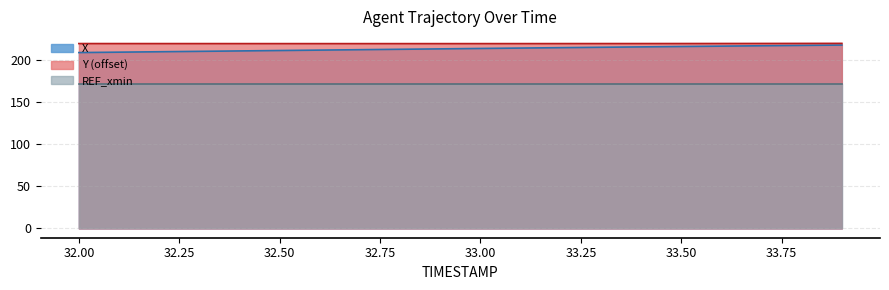

Between 33.0 and 33.1, which is larger?

33.1